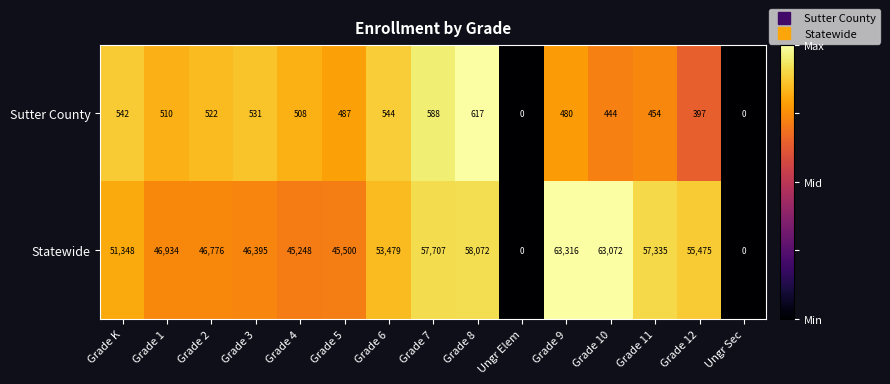

The Statewide series shows -22678 at Ungr Sec. True or false?

False